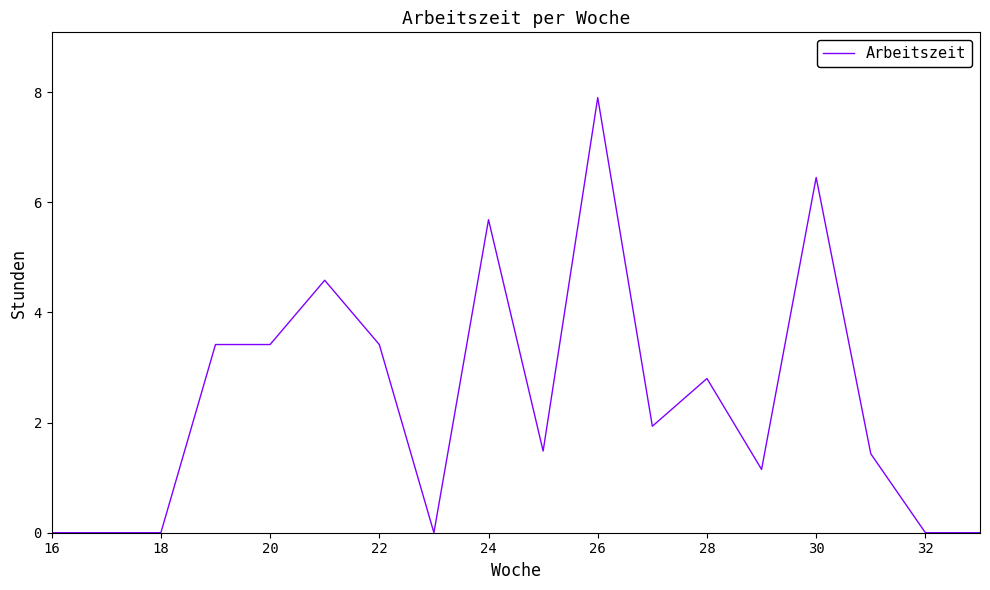

What is the greatest value displayed?

7.9